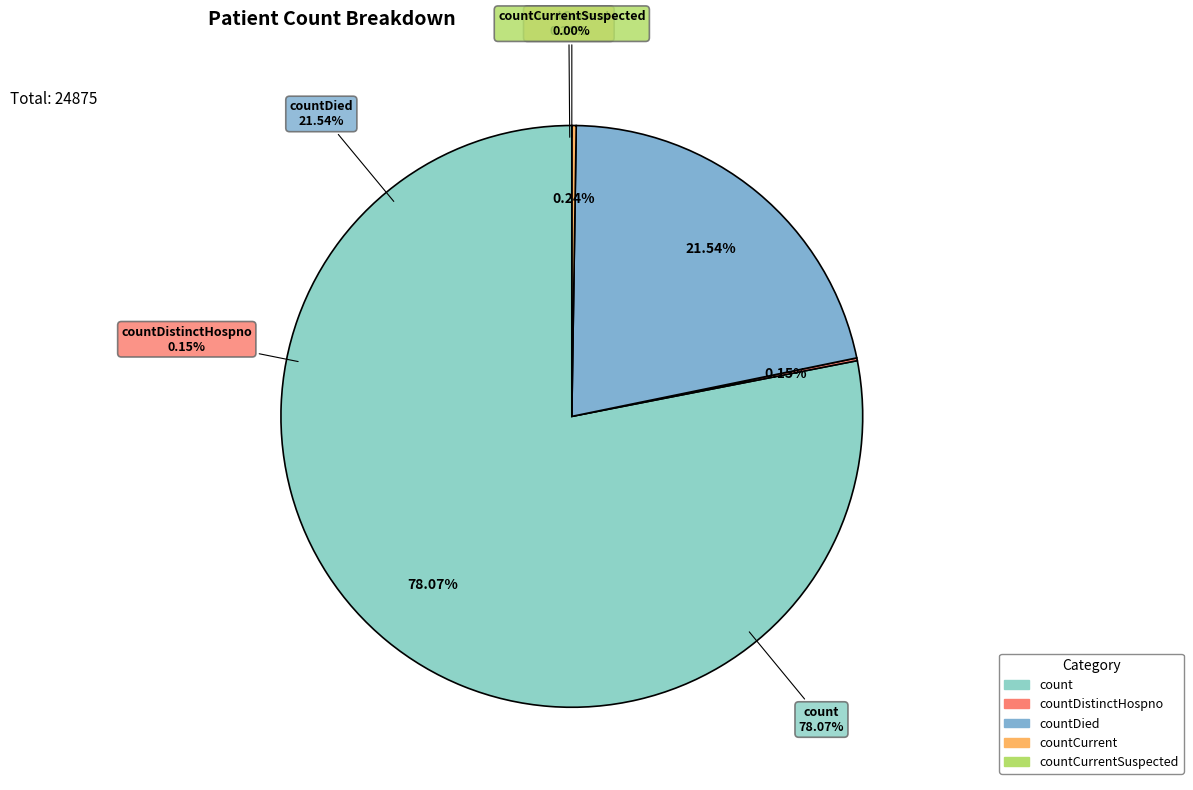

What is the change in value from countCurrent to countCurrentSuspected?

-60